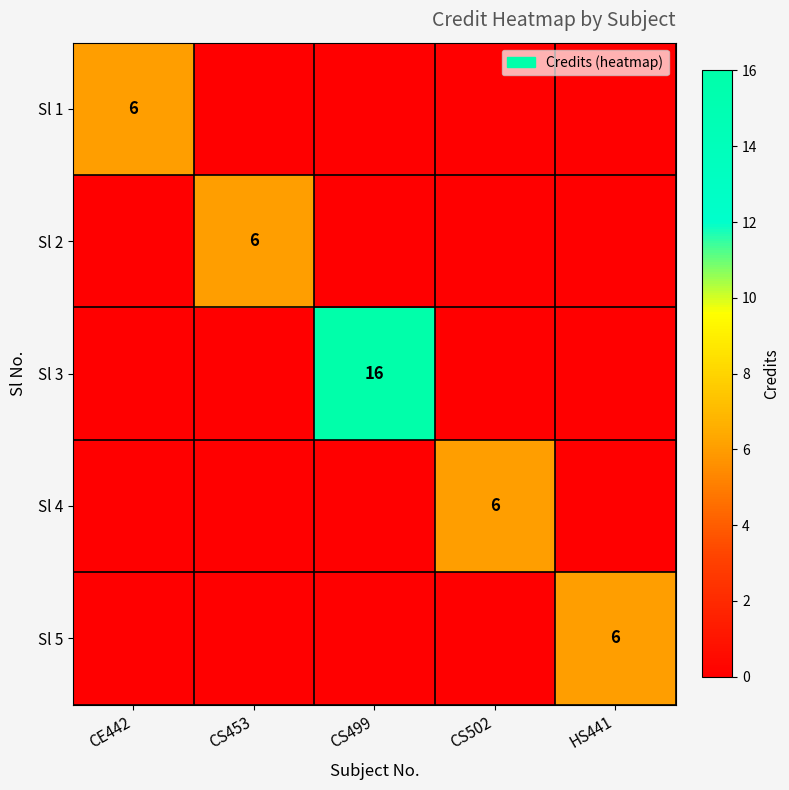

Which has a higher value, CS499 or CS502?

CS499